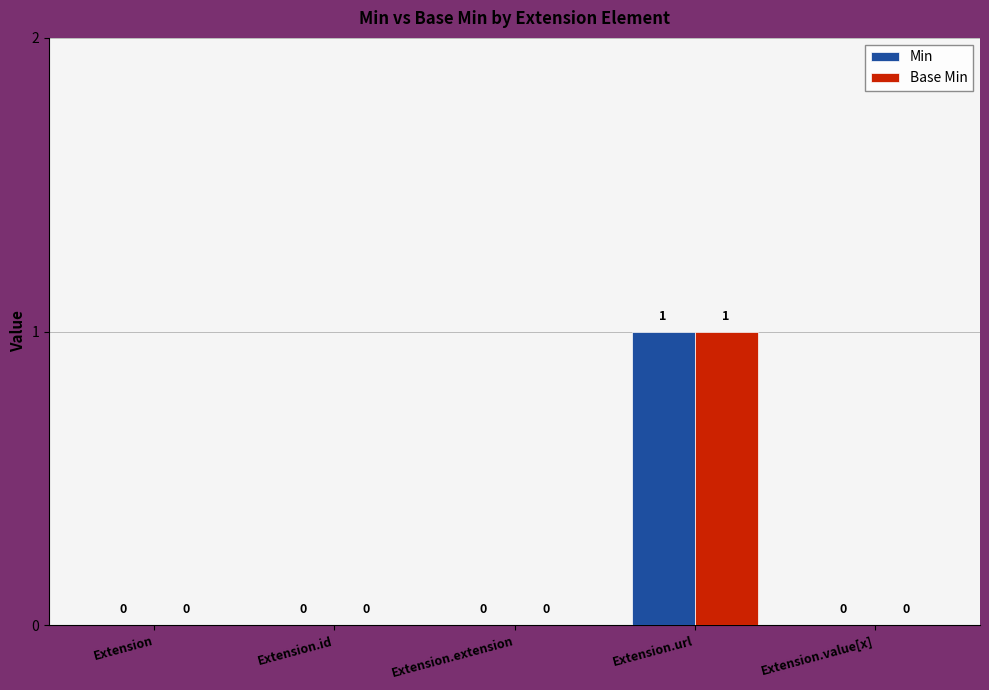

Is it true that Min equals 0 at Extension.value[x]?

True